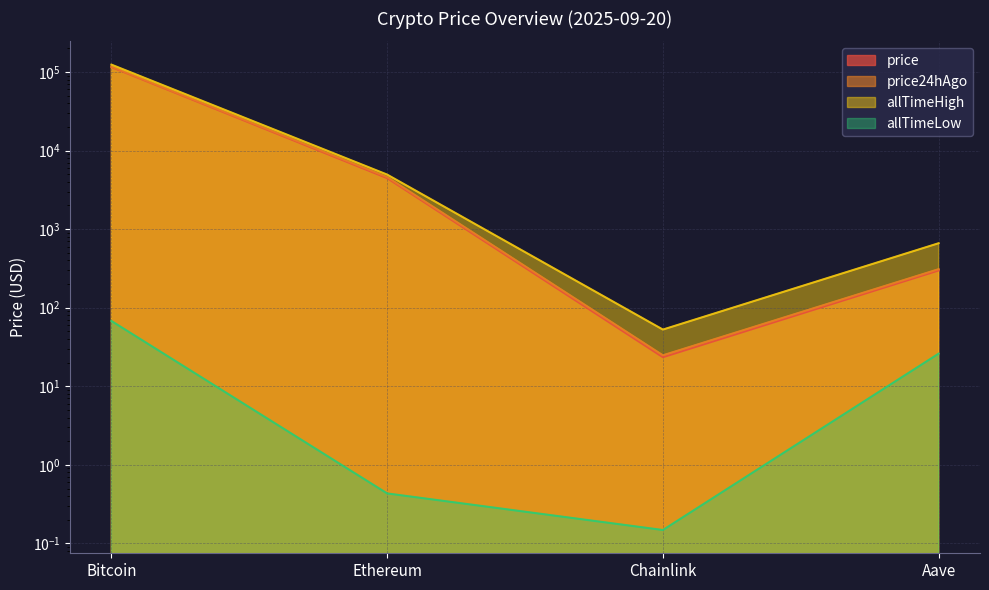

True or false: allTimeHigh and price intersect in this chart.

False